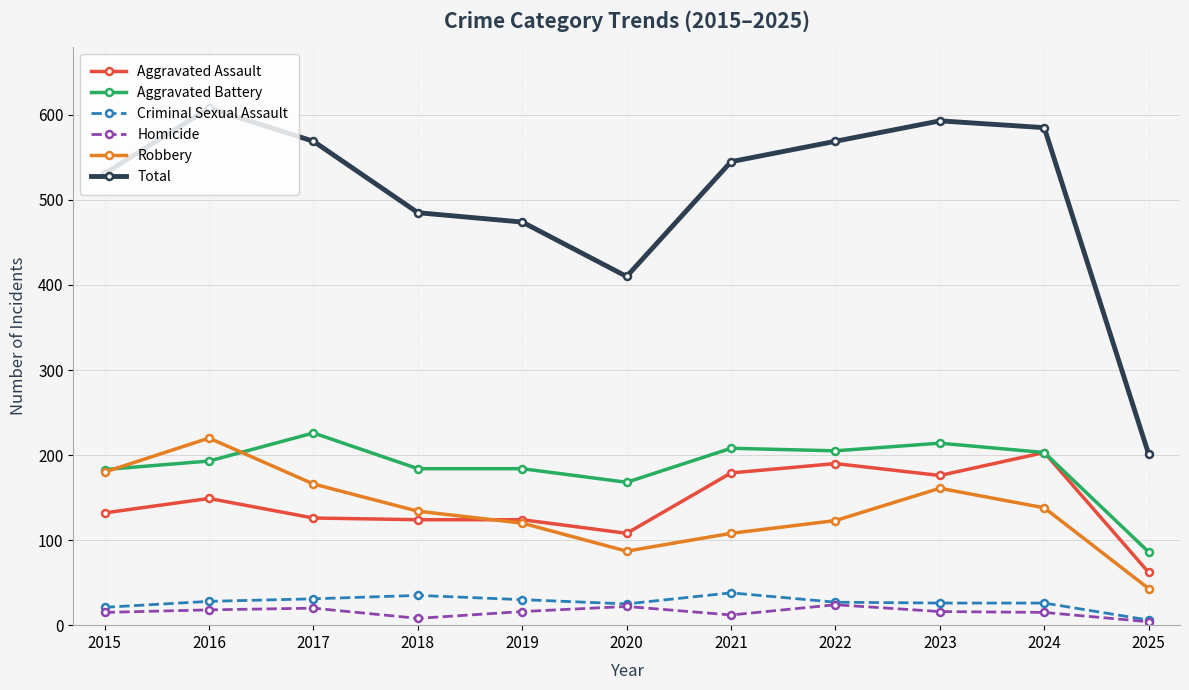

At how many categories does at least one series exceed 566?

5